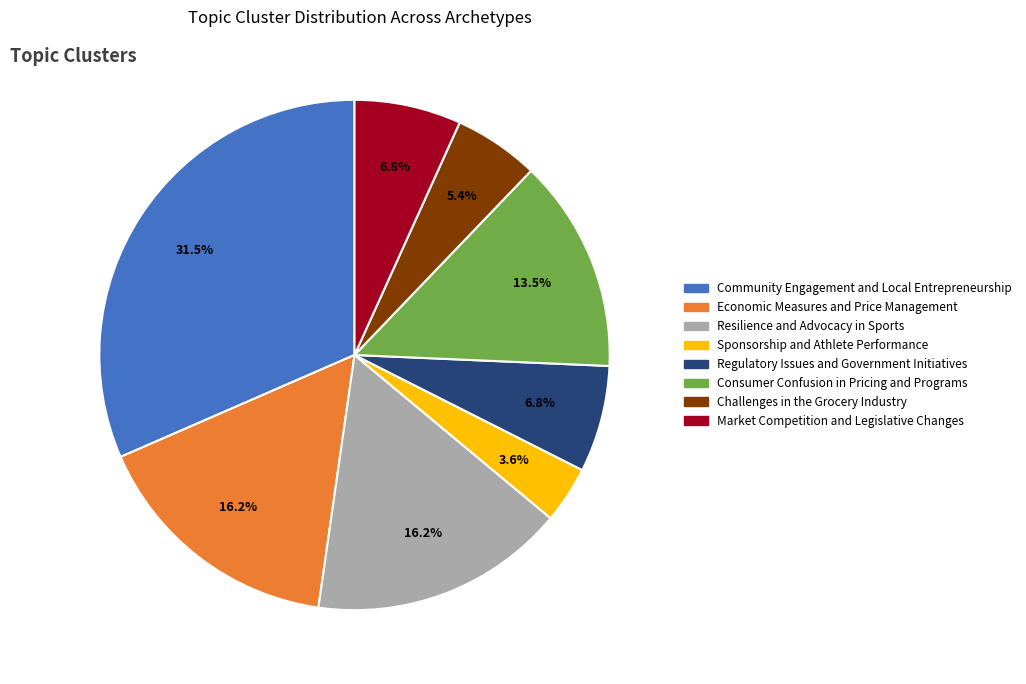

What percentage is NOT represented by Community Engagement and Local Entrepreneurship?

68.5%